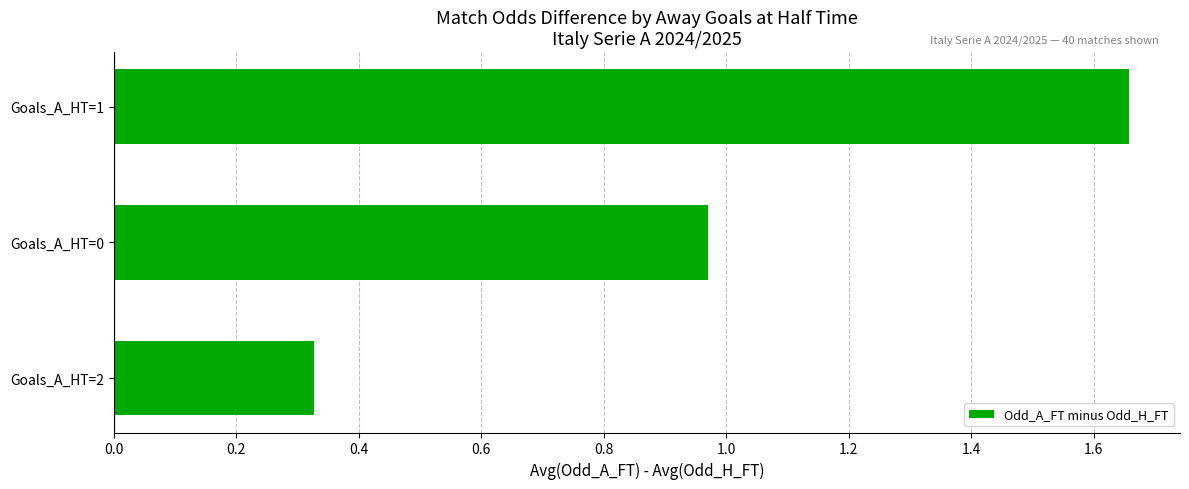

List the labels in order of value, largest first.

Goals_A_HT=1, Goals_A_HT=0, Goals_A_HT=2